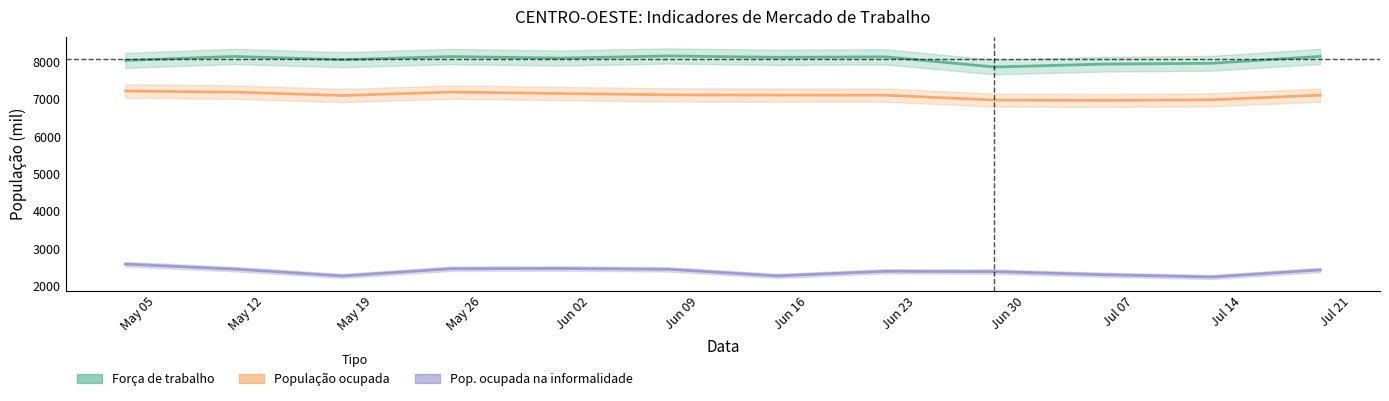

What is the spread (max minus min) of values at 2020-05-24?

5677.5